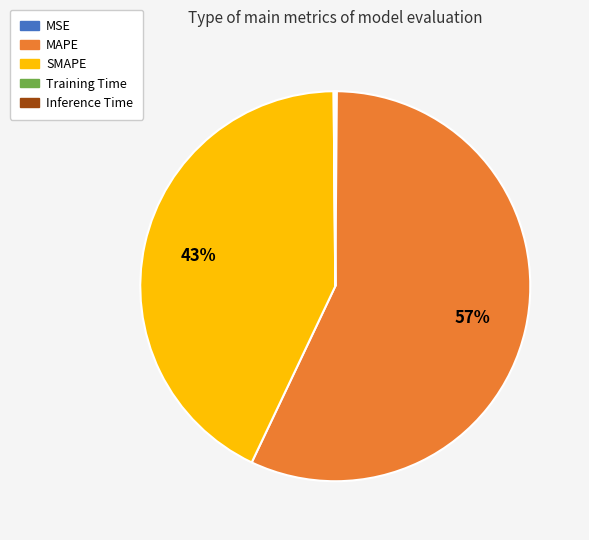

True or false: MAPE accounts for 57% of the total.

True